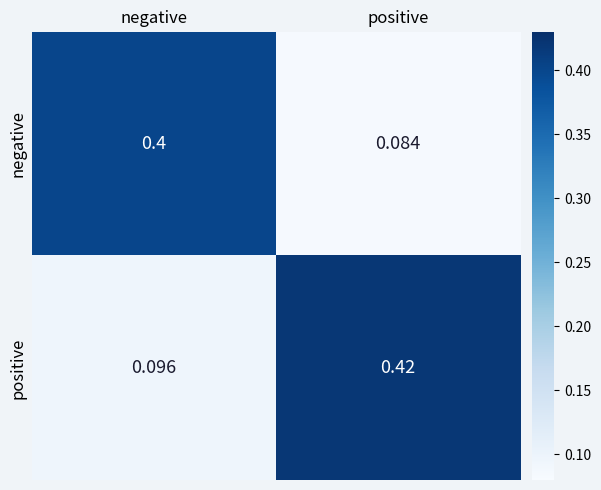

What is the difference between the highest and lowest values at negative?

0.3